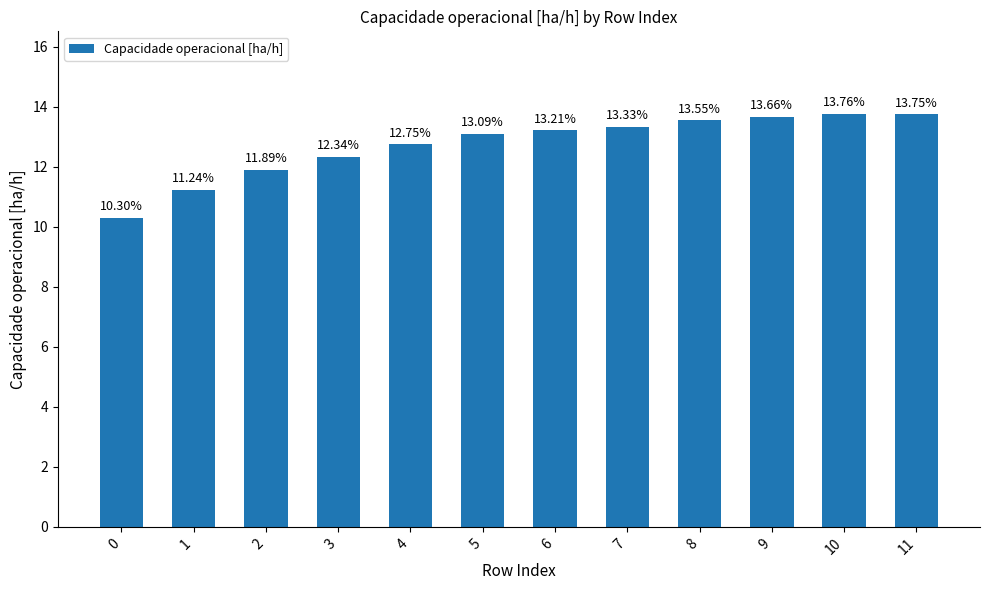

What is the difference between the maximum and minimum values?

3.5